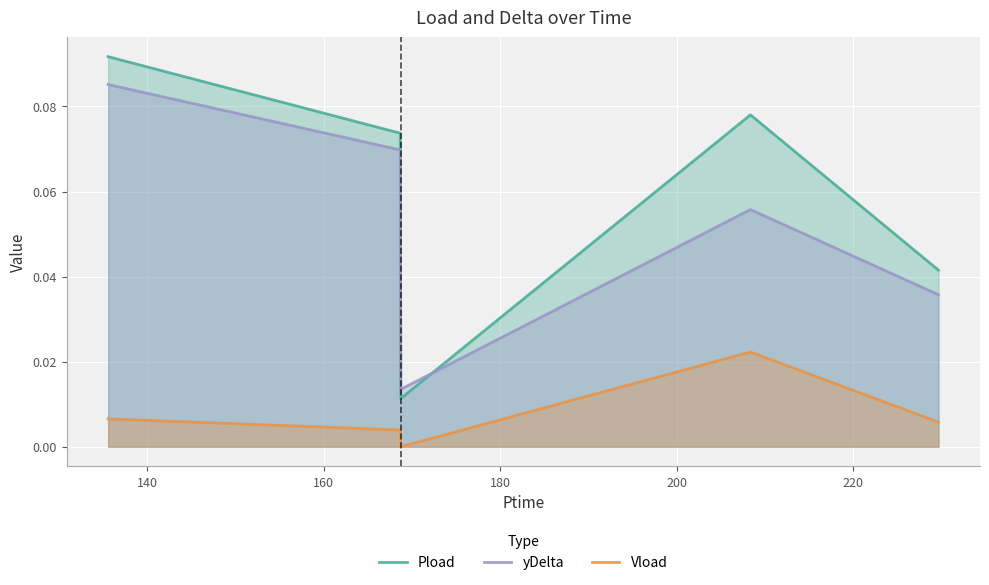

After their last crossing, which series has the higher values: Pload or yDelta?

Pload